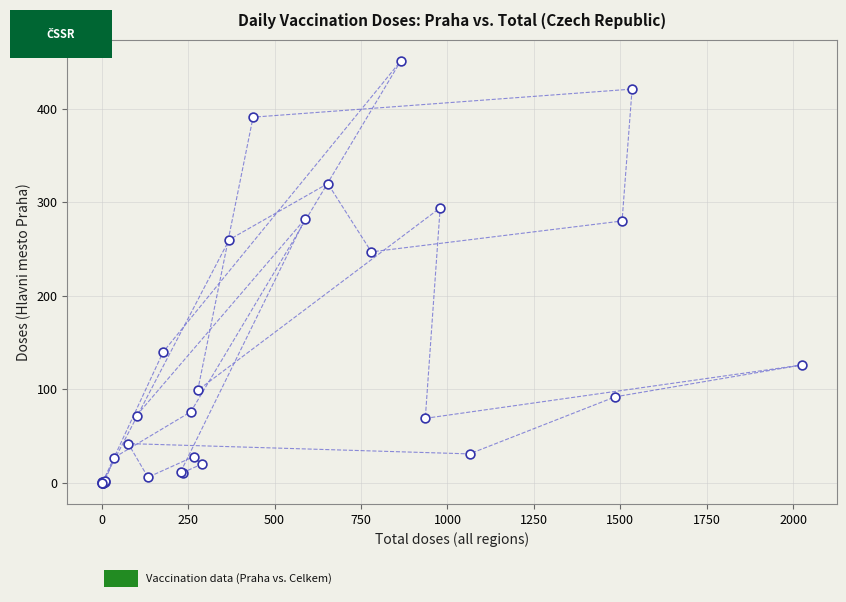

What Y value in the scatter plot is closest to 225?

247